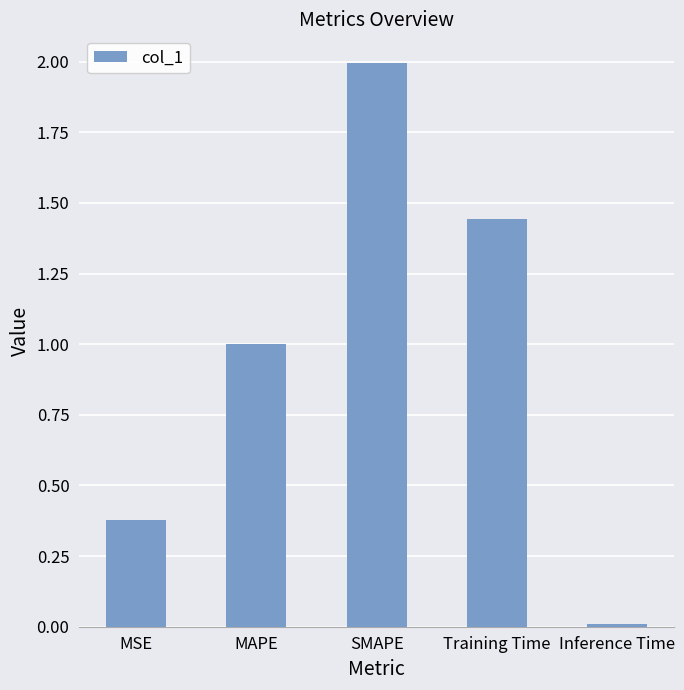

At which category does the chart reach its peak across all series?

SMAPE